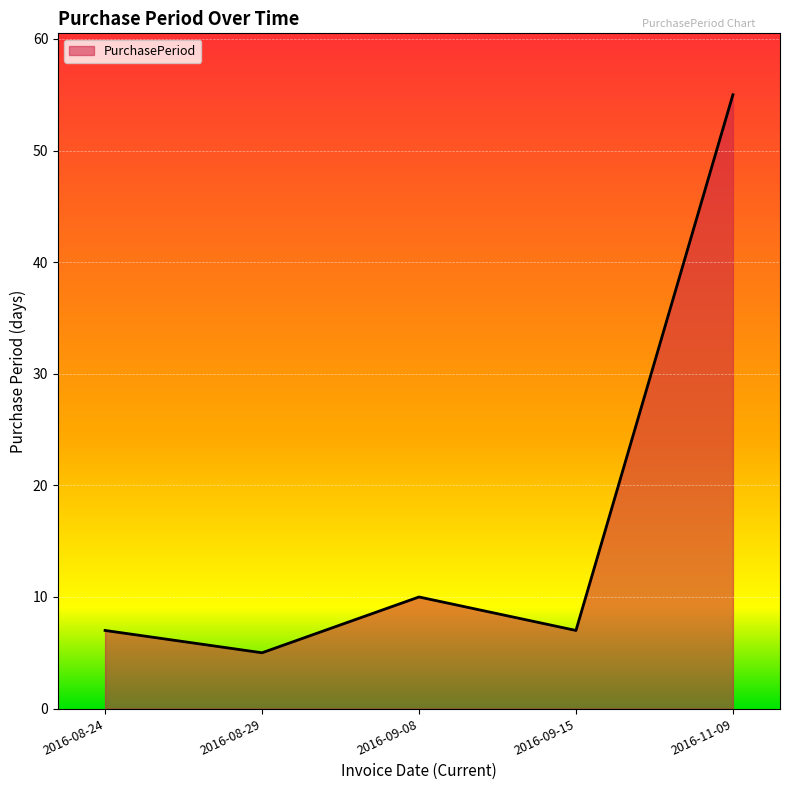

Count the number of categories in the chart.

5